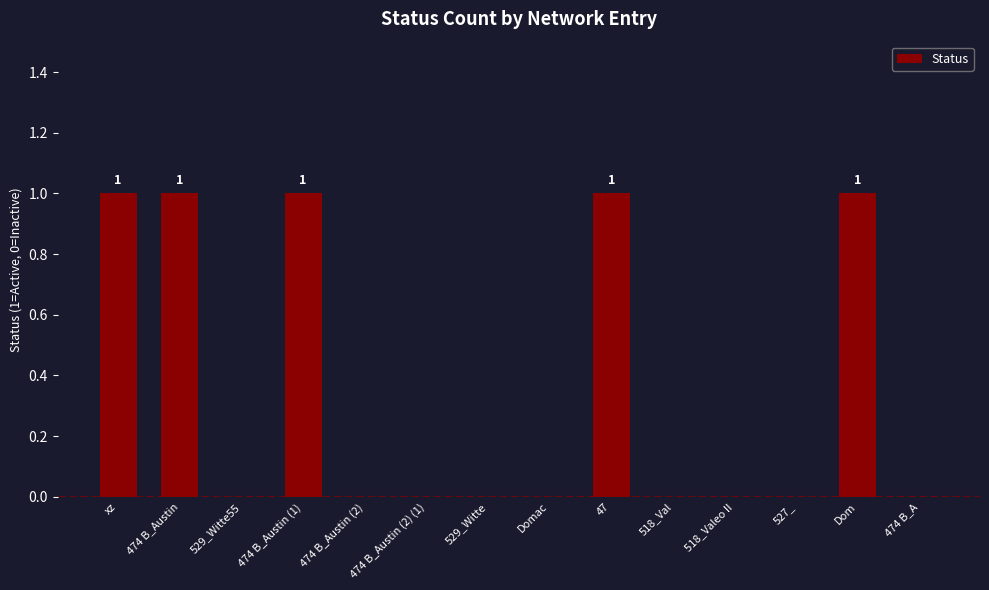

The chart shows a value of 0 at 529_Witte55. True or false?

True